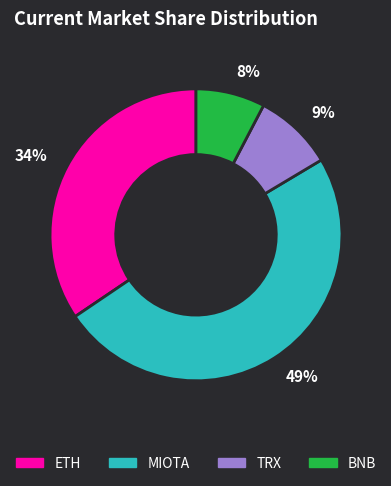

Count the number of slices in the pie.

4